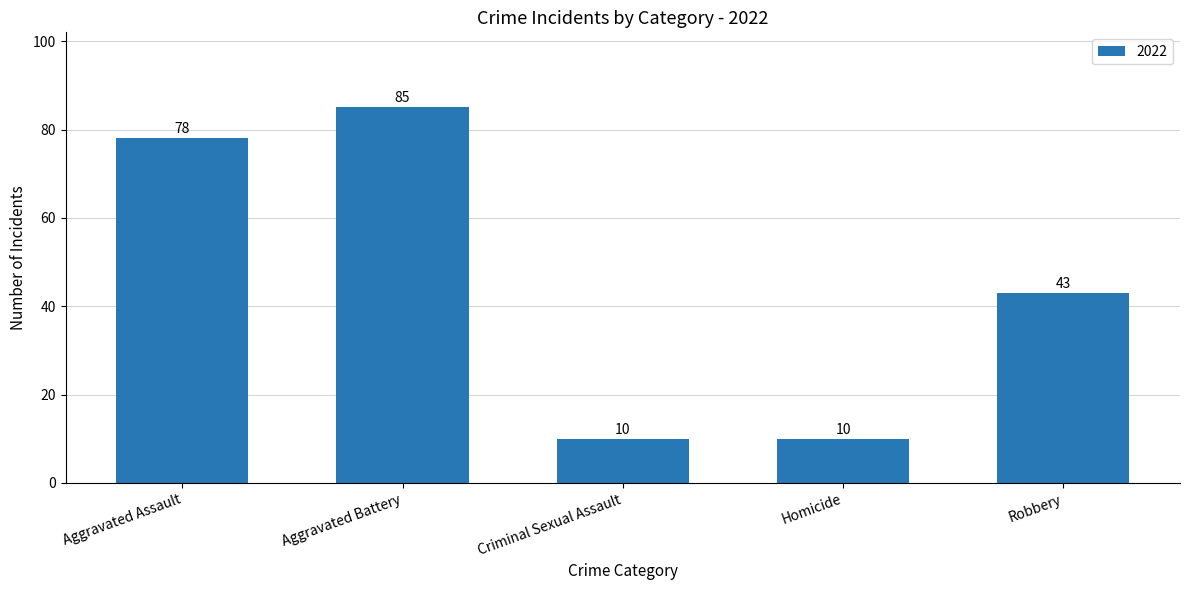

What is the average value?

45